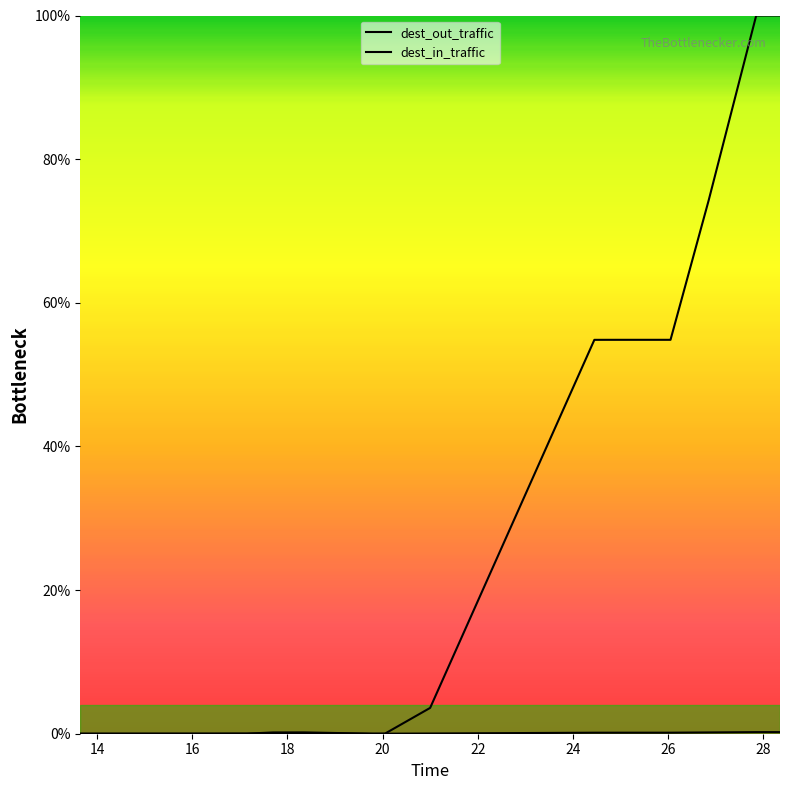

True or false: dest_in_traffic and dest_out_traffic intersect in this chart.

True